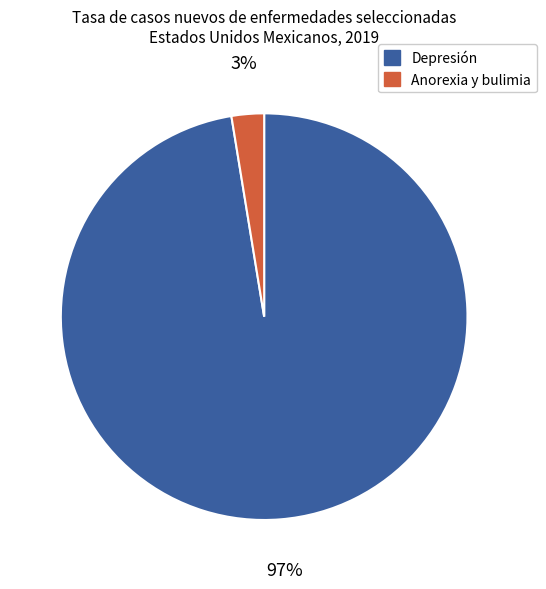

Which slice is the largest?

Depresión